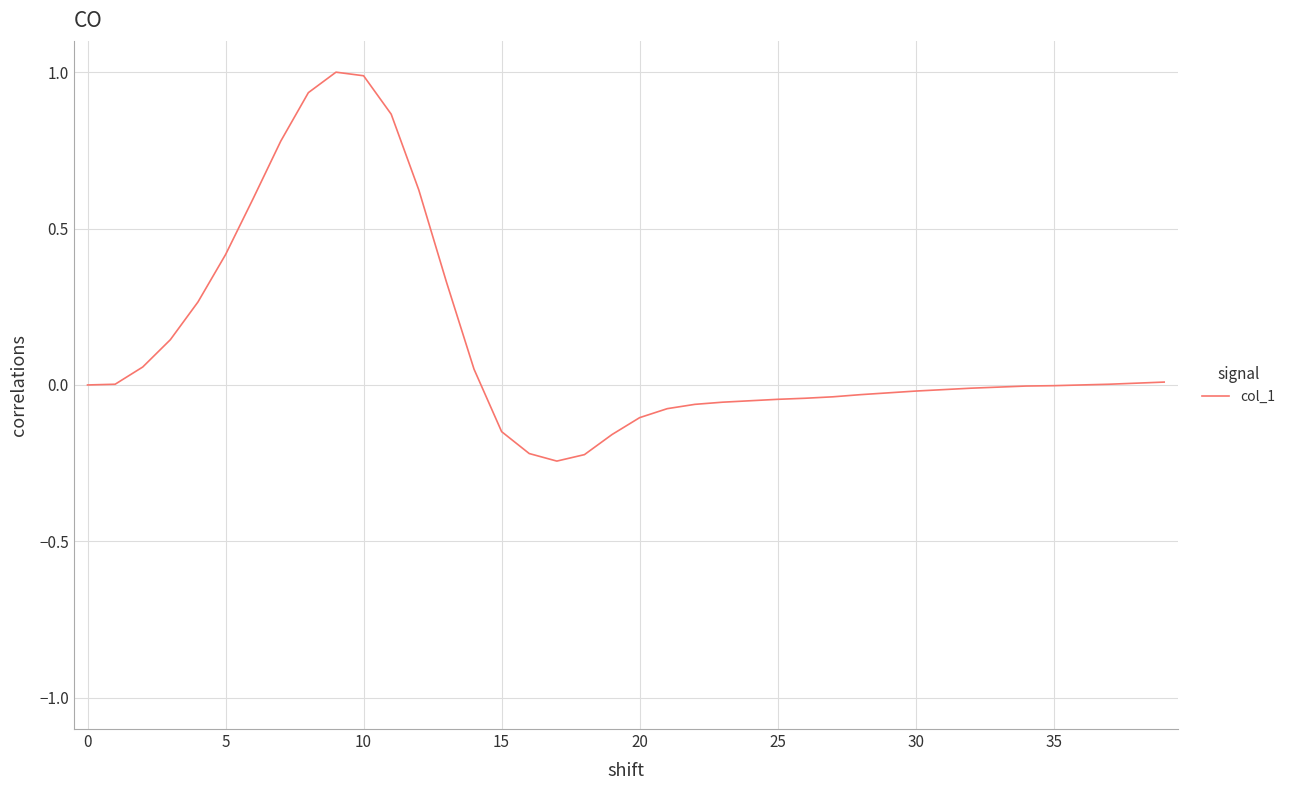

What is the difference between the maximum and minimum values?

1.2